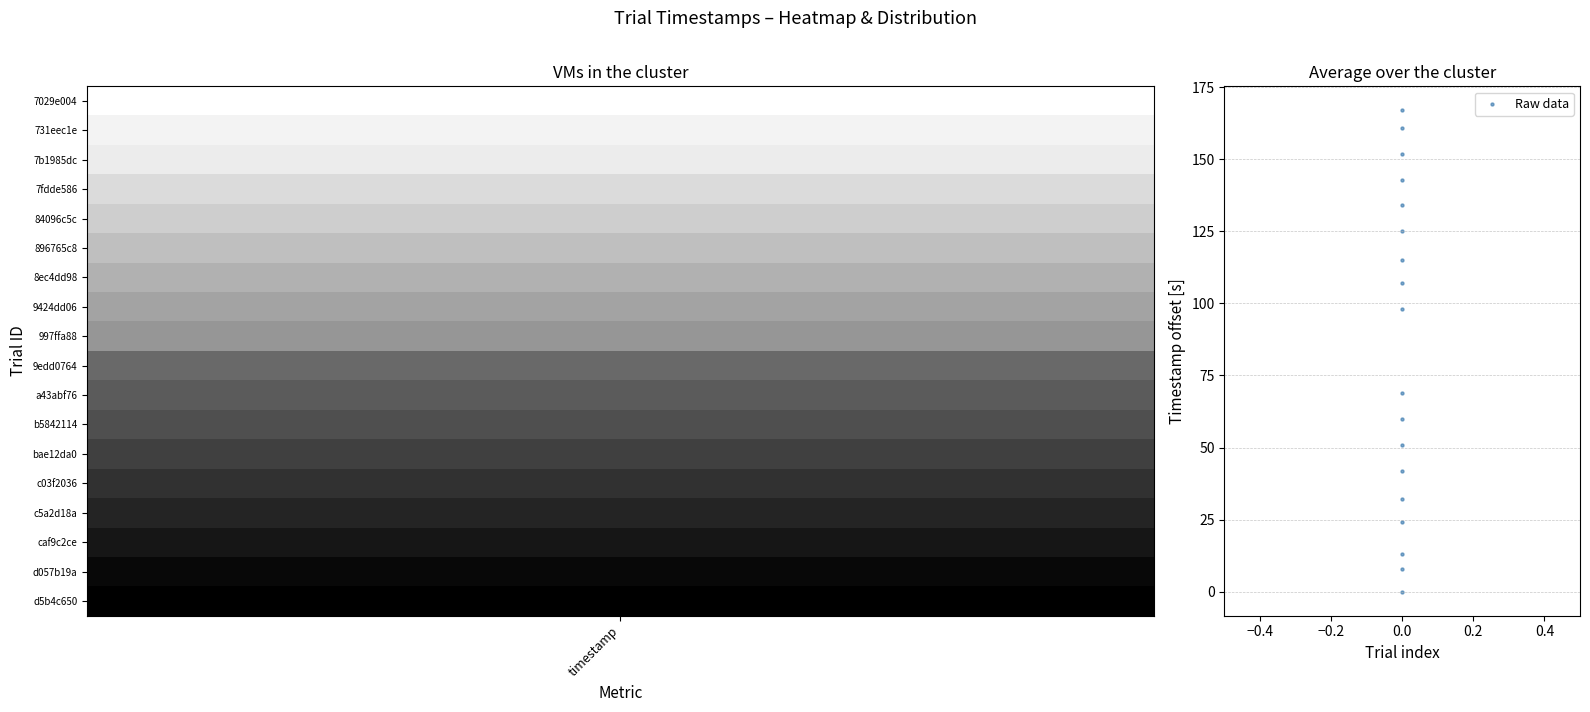

List the coordinates of all points as (X, Y) pairs, reading left to right.

(0, 0)  (0, 8)  (0, 13)  (0, 24)  (0, 32)  (0, 42)  (0, 51)  (0, 60)  (0, 69)  (0, 98)  (0, 107)  (0, 115)  (0, 125)  (0, 134)  (0, 143)  (0, 152)  (0, 161)  (0, 167)